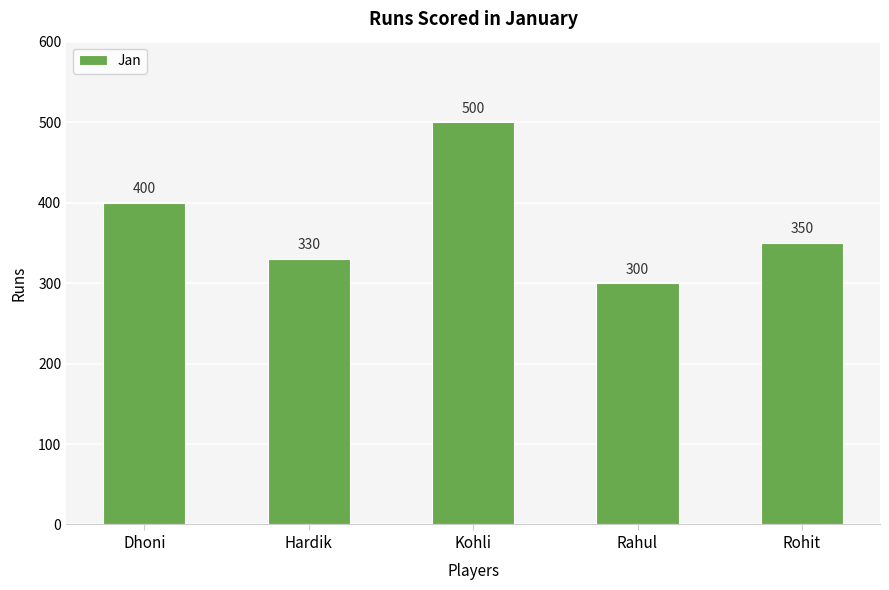

Approximately how many times larger is the value at Hardik compared to Kohli?

0.7